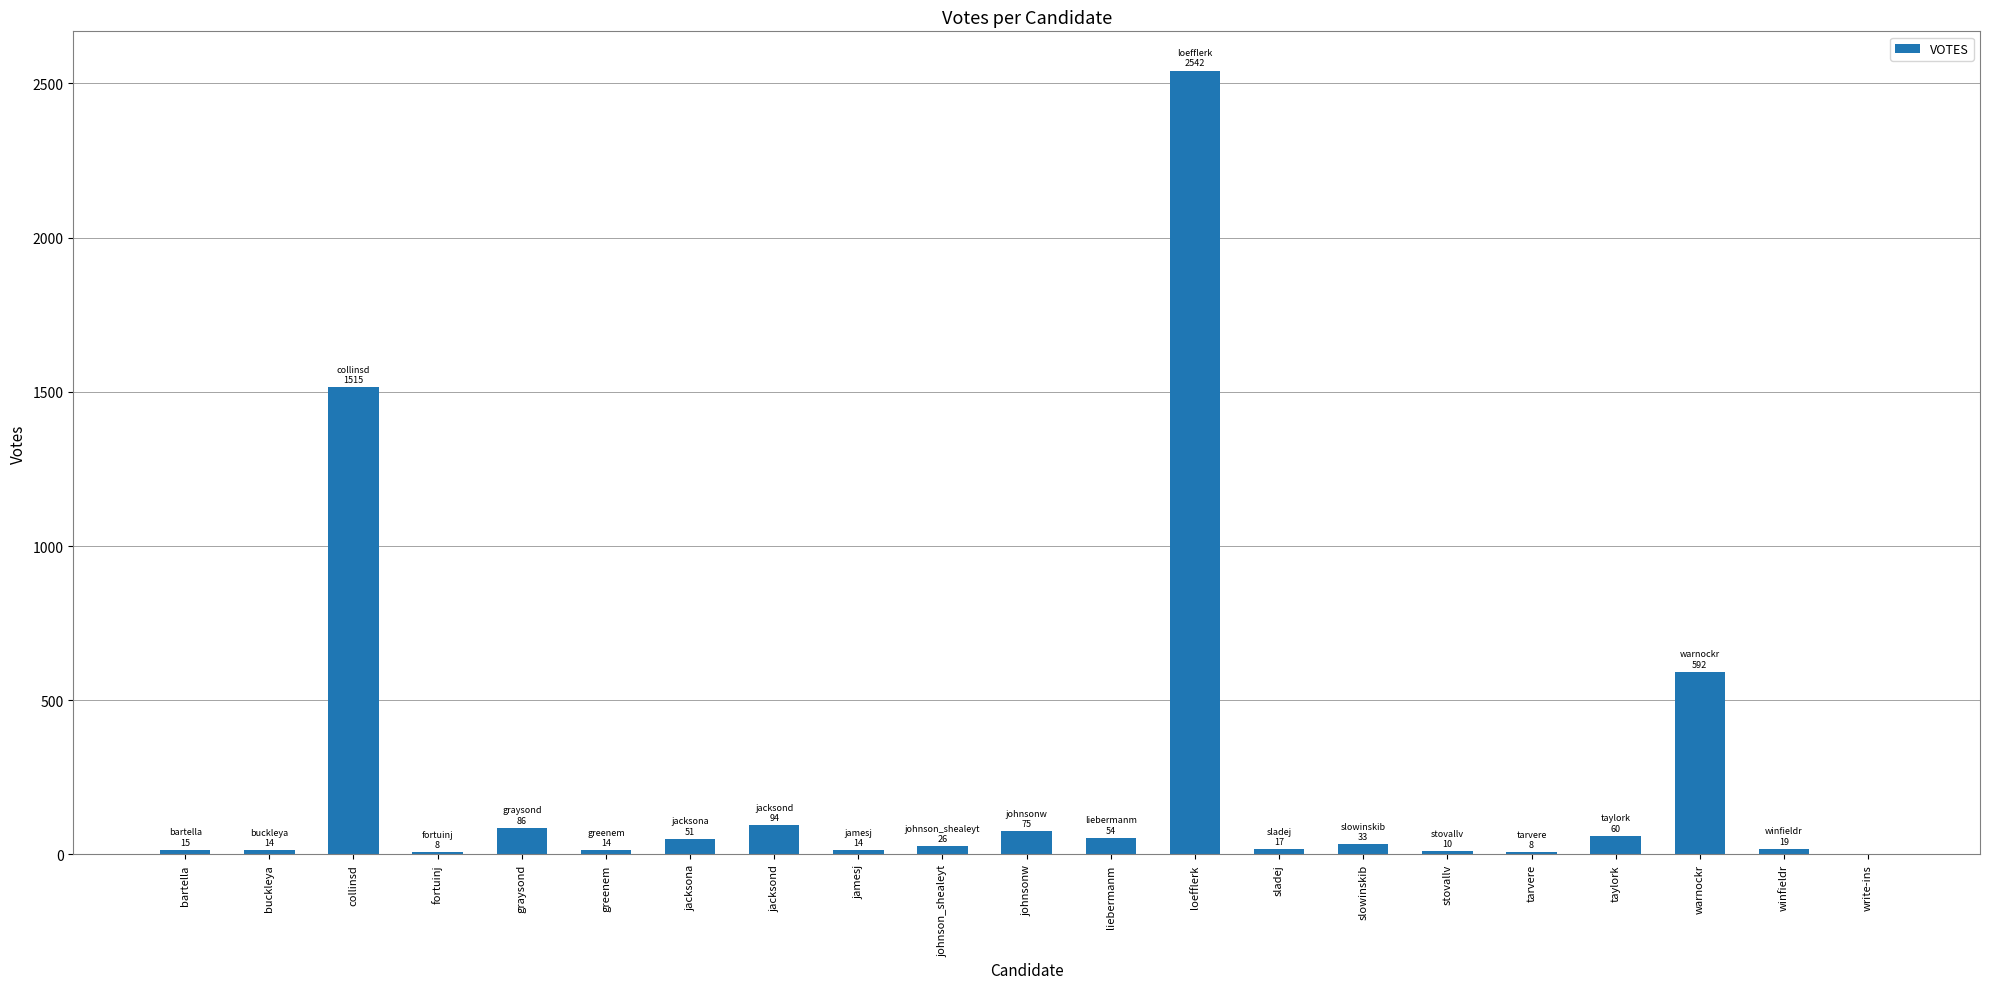

What is the greatest value displayed?

2542